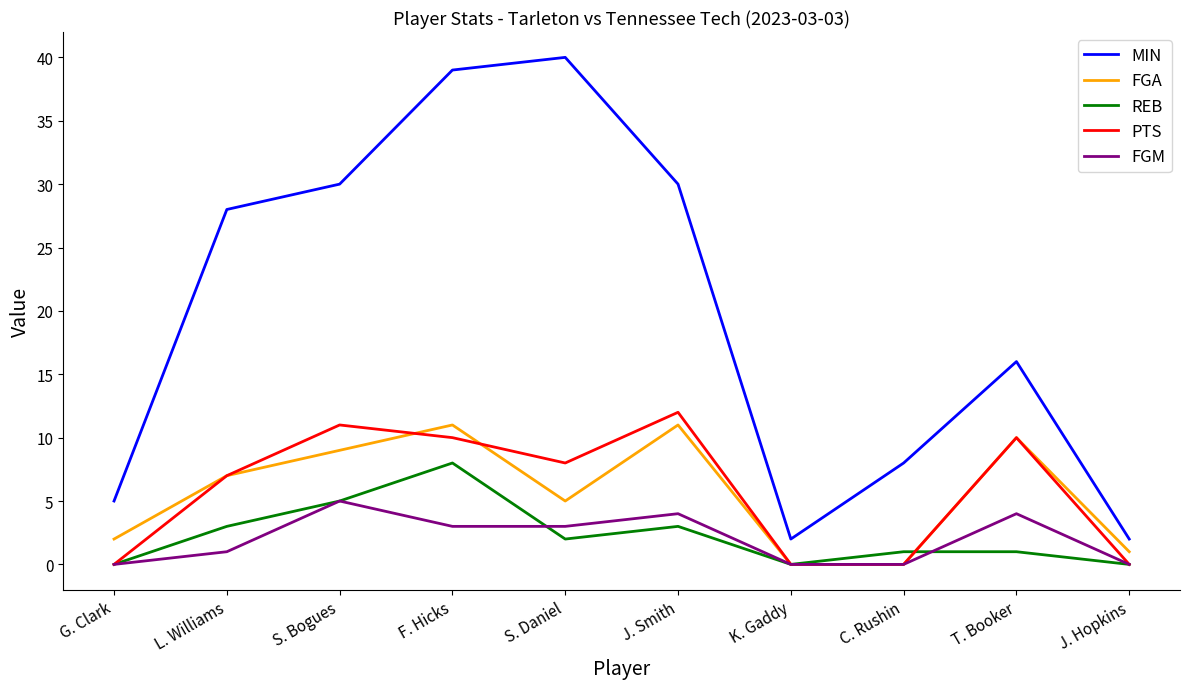

At how many categories does at least one series exceed 18?

5